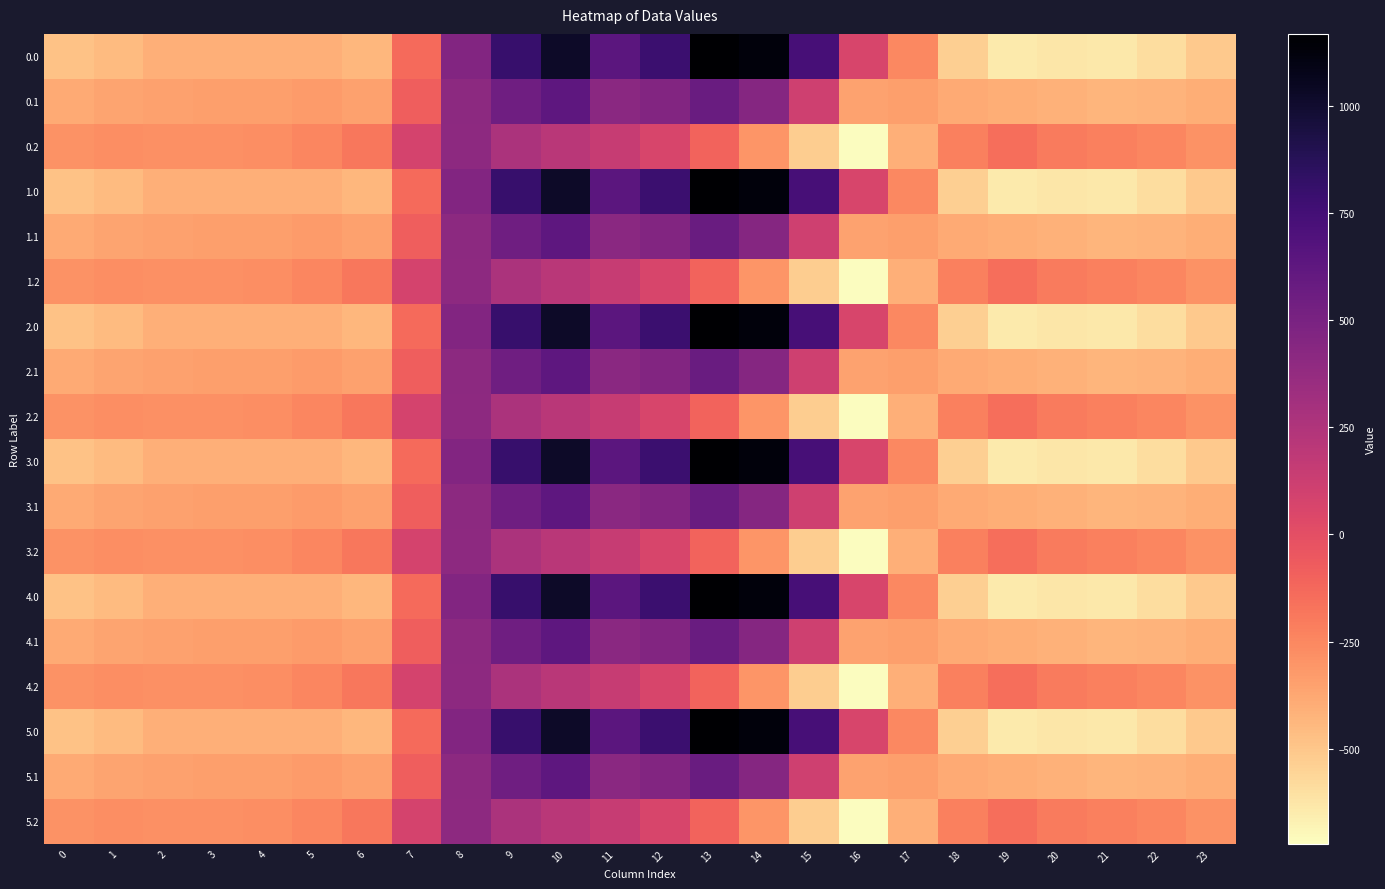

Reading right to left, extract all data points from this chart.

0.0: 23=-511.3	22=-592.3	21=-638.4	20=-629.9	19=-644.5	18=-529.6	17=-250.3	16=67.6	15=739.0	14=1128.3	13=1167.2	12=784.4	11=640.9	10=1023.2	9=804.0	8=454.2	7=-136.4	6=-435.0	5=-410.8	4=-404.9	3=-404.4	2=-410.3	1=-449.5	0=-482.0
0.1: 23=-399.4	22=-419.9	21=-432.4	20=-414.5	19=-399.7	18=-388.5	17=-340.1	16=-353.7	15=111.1	14=438.6	13=574.0	12=456.1	11=415.4	10=628.1	9=542.1	8=412.6	7=-81.6	6=-345.2	5=-329.5	4=-339.6	3=-342.7	2=-347.9	1=-361.1	0=-384.6
0.2: 23=-287.5	22=-247.4	21=-226.4	20=-199.2	19=-151.1	18=-223.1	17=-409.5	16=-721.2	15=-522.2	14=-301.9	13=-104.4	12=65.2	11=149.1	10=202.5	9=271.1	8=407.2	7=77.9	6=-187.1	5=-248.1	4=-274.4	3=-281.0	2=-285.5	1=-272.7	0=-287.1
1.0: 23=-511.3	22=-592.3	21=-638.4	20=-629.9	19=-644.5	18=-529.6	17=-250.3	16=67.6	15=739.0	14=1128.3	13=1167.2	12=784.4	11=640.9	10=1023.2	9=804.0	8=454.2	7=-136.4	6=-435.0	5=-410.8	4=-404.9	3=-404.4	2=-410.3	1=-449.5	0=-482.0
1.1: 23=-399.4	22=-419.9	21=-432.4	20=-414.5	19=-399.7	18=-388.5	17=-340.1	16=-353.7	15=111.1	14=438.6	13=574.0	12=456.1	11=415.4	10=628.1	9=542.1	8=412.6	7=-81.6	6=-345.2	5=-329.5	4=-339.6	3=-342.7	2=-347.9	1=-361.1	0=-384.6
1.2: 23=-287.5	22=-247.4	21=-226.4	20=-199.2	19=-151.1	18=-223.1	17=-409.5	16=-721.2	15=-522.2	14=-301.9	13=-104.4	12=65.2	11=149.1	10=202.5	9=271.1	8=407.2	7=77.9	6=-187.1	5=-248.1	4=-274.4	3=-281.0	2=-285.5	1=-272.7	0=-287.1
2.0: 23=-511.3	22=-592.3	21=-638.4	20=-629.9	19=-644.5	18=-529.6	17=-250.3	16=67.6	15=739.0	14=1128.3	13=1167.2	12=784.4	11=640.9	10=1023.2	9=804.0	8=454.2	7=-136.4	6=-435.0	5=-410.8	4=-404.9	3=-404.4	2=-410.3	1=-449.5	0=-482.0
2.1: 23=-399.4	22=-419.9	21=-432.4	20=-414.5	19=-399.7	18=-388.5	17=-340.1	16=-353.7	15=111.1	14=438.6	13=574.0	12=456.1	11=415.4	10=628.1	9=542.1	8=412.6	7=-81.6	6=-345.2	5=-329.5	4=-339.6	3=-342.7	2=-347.9	1=-361.1	0=-384.6
2.2: 23=-287.5	22=-247.4	21=-226.4	20=-199.2	19=-151.1	18=-223.1	17=-409.5	16=-721.2	15=-522.2	14=-301.9	13=-104.4	12=65.2	11=149.1	10=202.5	9=271.1	8=407.2	7=77.9	6=-187.1	5=-248.1	4=-274.4	3=-281.0	2=-285.5	1=-272.7	0=-287.1
3.0: 23=-511.3	22=-592.3	21=-638.4	20=-629.9	19=-644.5	18=-529.6	17=-250.3	16=67.6	15=739.0	14=1128.3	13=1167.2	12=784.4	11=640.9	10=1023.2	9=804.0	8=454.2	7=-136.4	6=-435.0	5=-410.8	4=-404.9	3=-404.4	2=-410.3	1=-449.5	0=-482.0
3.1: 23=-399.4	22=-419.9	21=-432.4	20=-414.5	19=-399.7	18=-388.5	17=-340.1	16=-353.7	15=111.1	14=438.6	13=574.0	12=456.1	11=415.4	10=628.1	9=542.1	8=412.6	7=-81.6	6=-345.2	5=-329.5	4=-339.6	3=-342.7	2=-347.9	1=-361.1	0=-384.6
3.2: 23=-287.5	22=-247.4	21=-226.4	20=-199.2	19=-151.1	18=-223.1	17=-409.5	16=-721.2	15=-522.2	14=-301.9	13=-104.4	12=65.2	11=149.1	10=202.5	9=271.1	8=407.2	7=77.9	6=-187.1	5=-248.1	4=-274.4	3=-281.0	2=-285.5	1=-272.7	0=-287.1
4.0: 23=-511.3	22=-592.3	21=-638.4	20=-629.9	19=-644.5	18=-529.6	17=-250.3	16=67.6	15=739.0	14=1128.3	13=1167.2	12=784.4	11=640.9	10=1023.2	9=804.0	8=454.2	7=-136.4	6=-435.0	5=-410.8	4=-404.9	3=-404.4	2=-410.3	1=-449.5	0=-482.0
4.1: 23=-399.4	22=-419.9	21=-432.4	20=-414.5	19=-399.7	18=-388.5	17=-340.1	16=-353.7	15=111.1	14=438.6	13=574.0	12=456.1	11=415.4	10=628.1	9=542.1	8=412.6	7=-81.6	6=-345.2	5=-329.5	4=-339.6	3=-342.7	2=-347.9	1=-361.1	0=-384.6
4.2: 23=-287.5	22=-247.4	21=-226.4	20=-199.2	19=-151.1	18=-223.1	17=-409.5	16=-721.2	15=-522.2	14=-301.9	13=-104.4	12=65.2	11=149.1	10=202.5	9=271.1	8=407.2	7=77.9	6=-187.1	5=-248.1	4=-274.4	3=-281.0	2=-285.5	1=-272.7	0=-287.1
5.0: 23=-511.3	22=-592.3	21=-638.4	20=-629.9	19=-644.5	18=-529.6	17=-250.3	16=67.6	15=739.0	14=1128.3	13=1167.2	12=784.4	11=640.9	10=1023.2	9=804.0	8=454.2	7=-136.4	6=-435.0	5=-410.8	4=-404.9	3=-404.4	2=-410.3	1=-449.5	0=-482.0
5.1: 23=-399.4	22=-419.9	21=-432.4	20=-414.5	19=-399.7	18=-388.5	17=-340.1	16=-353.7	15=111.1	14=438.6	13=574.0	12=456.1	11=415.4	10=628.1	9=542.1	8=412.6	7=-81.6	6=-345.2	5=-329.5	4=-339.6	3=-342.7	2=-347.9	1=-361.1	0=-384.6
5.2: 23=-287.5	22=-247.4	21=-226.4	20=-199.2	19=-151.1	18=-223.1	17=-409.5	16=-721.2	15=-522.2	14=-301.9	13=-104.4	12=65.2	11=149.1	10=202.5	9=271.1	8=407.2	7=77.9	6=-187.1	5=-248.1	4=-274.4	3=-281.0	2=-285.5	1=-272.7	0=-287.1